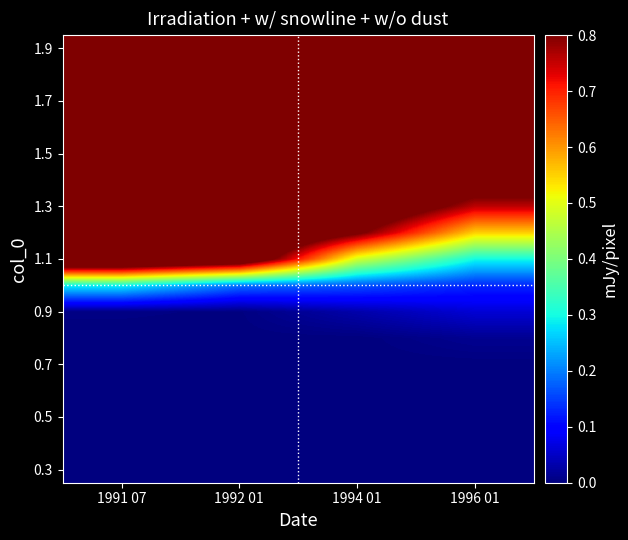

At which category is the sum across all series the highest?

1991 07